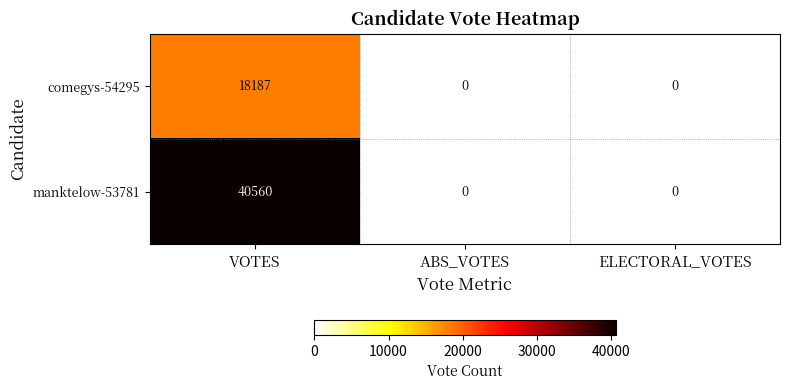

Count the comegys-54295 values in the range 0 to 18187.

3